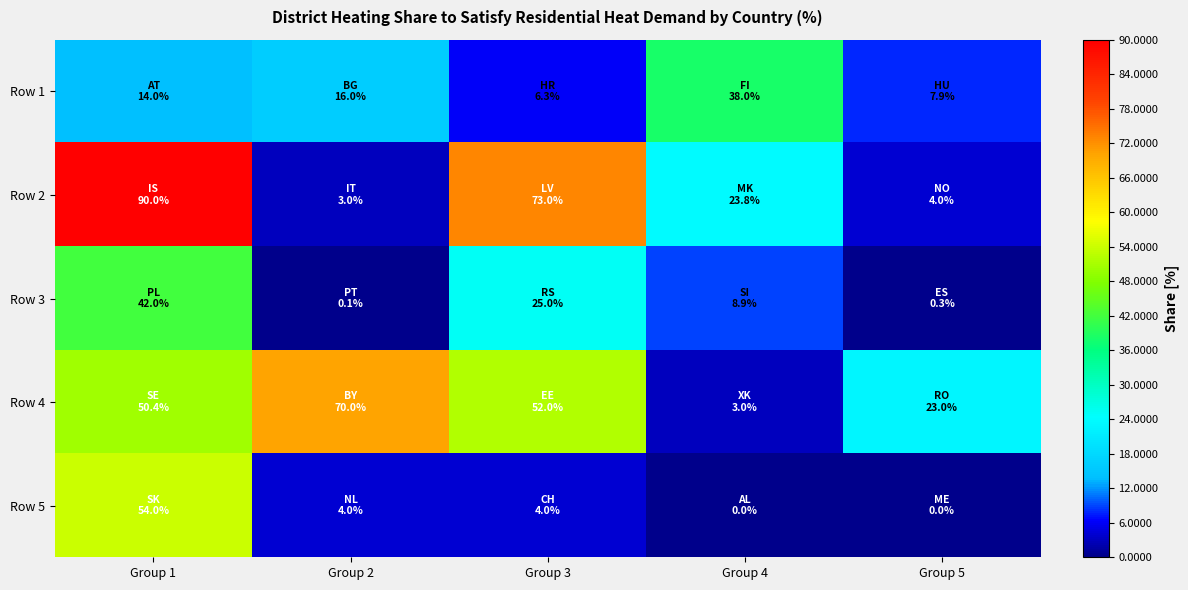

Between Group 2 and Group 3, which series saw the biggest shift?

Row 2